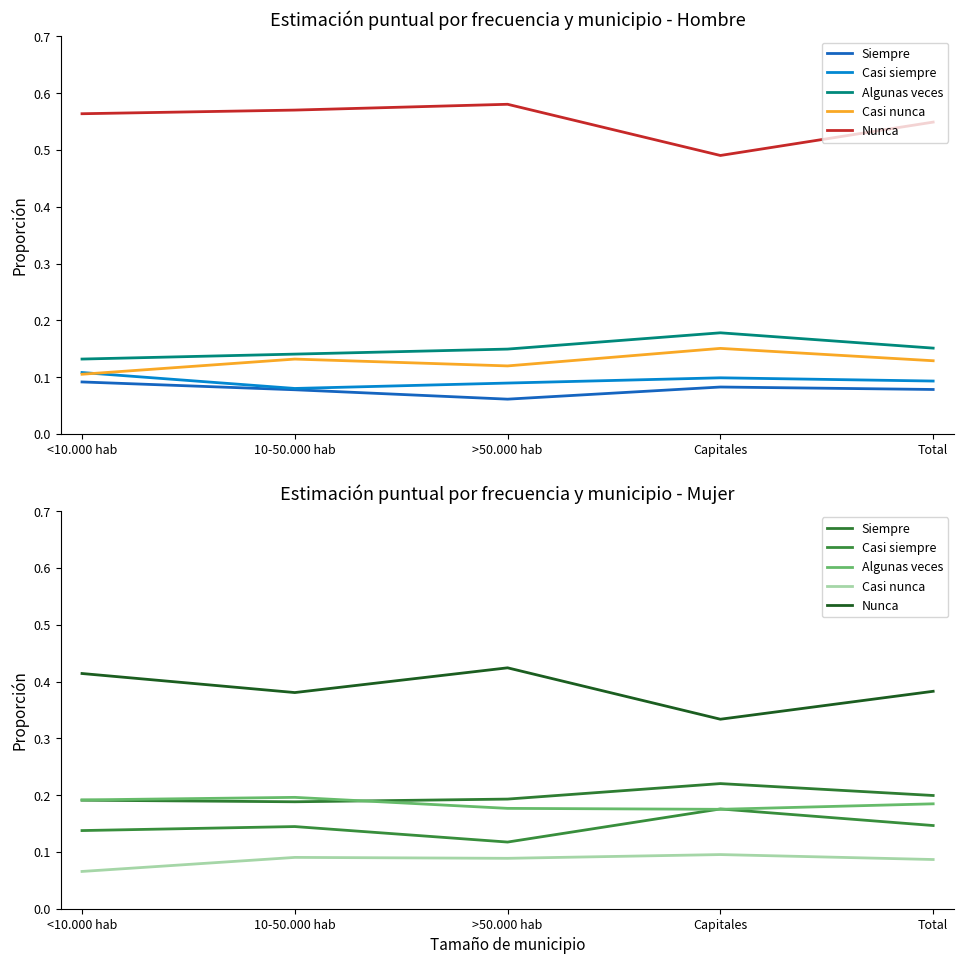

True or false: Algunas veces and Nunca cross at least once.

False